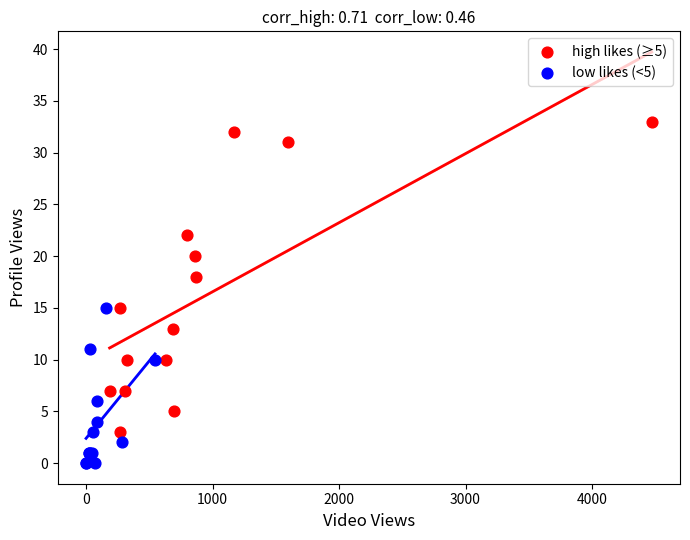

Which series reaches the maximum Y coordinate?

high likes (≥5)